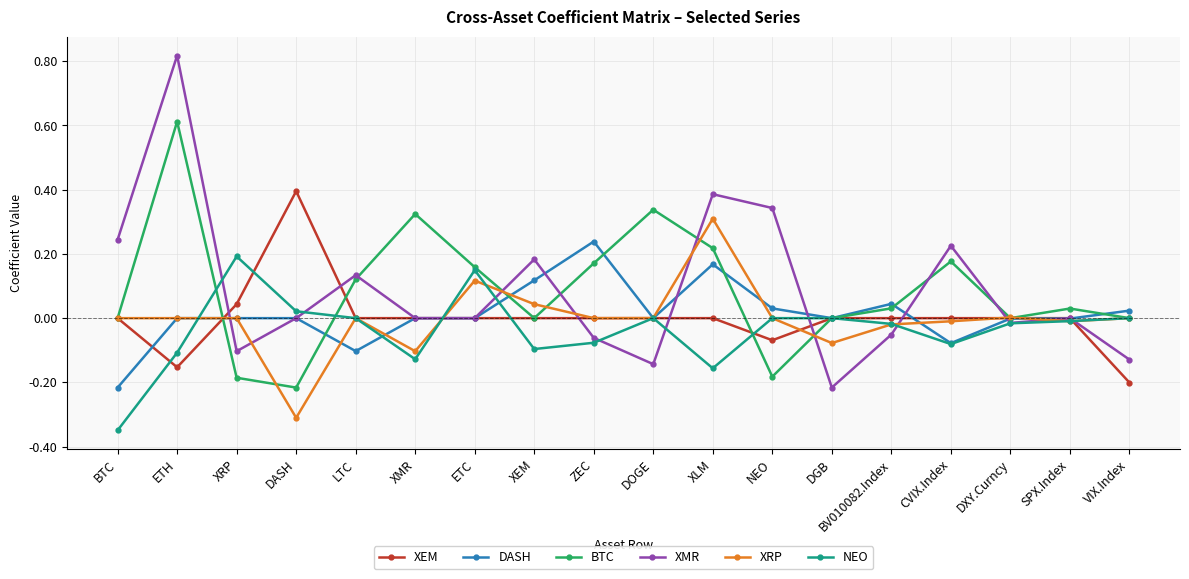

How many series are shown in this chart?

6